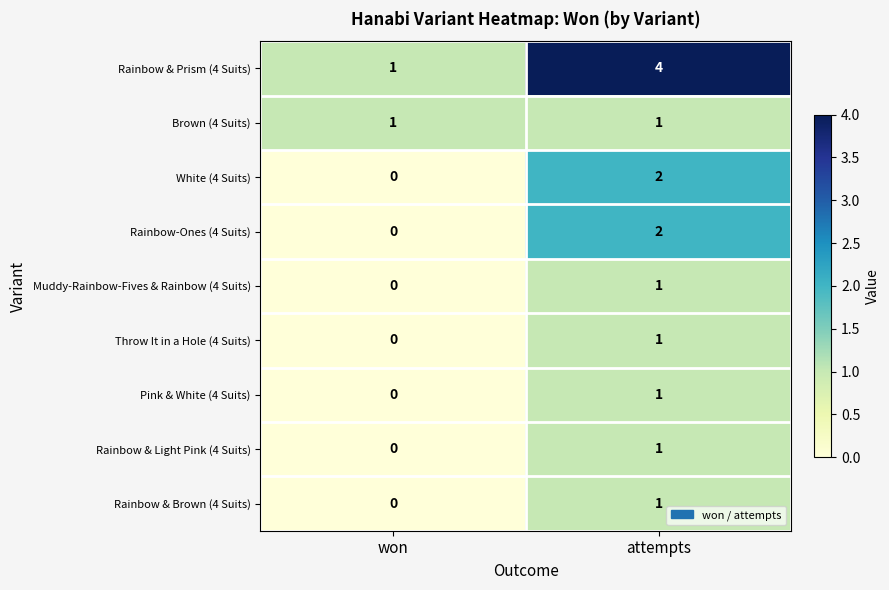

At which category does the chart reach its peak across all series?

attempts